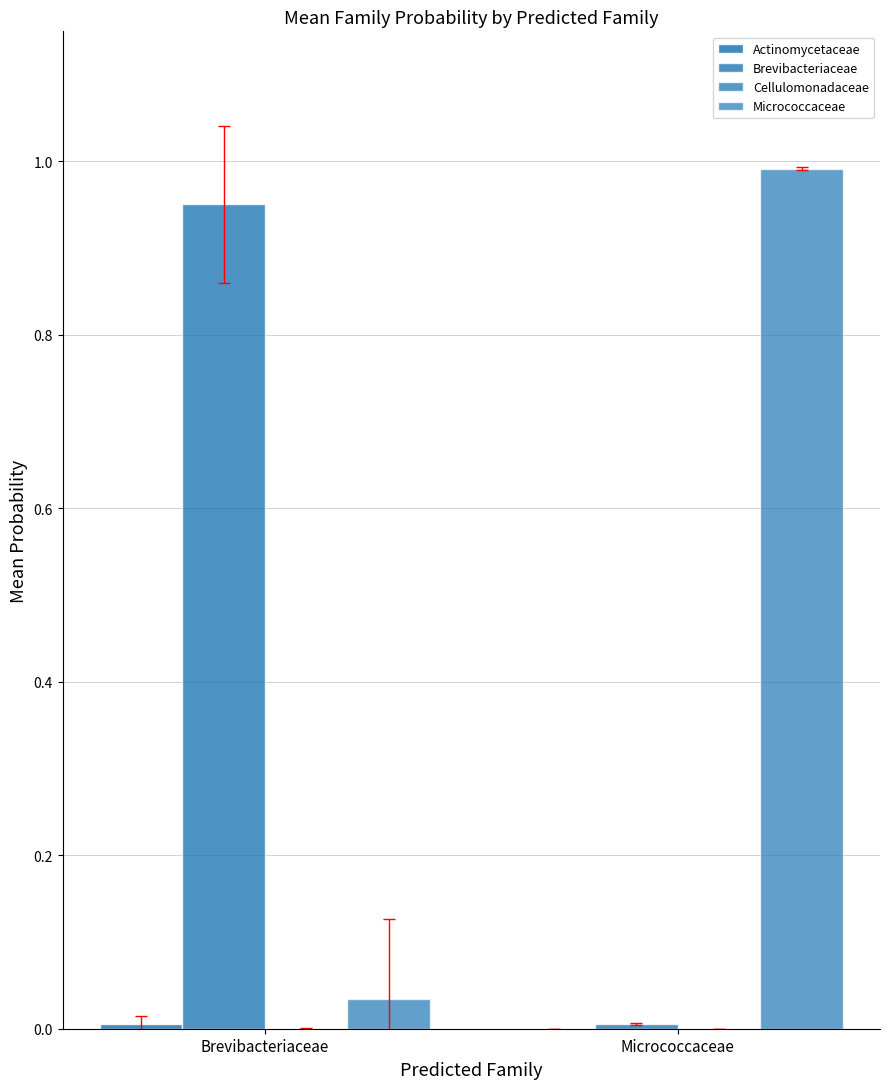

What is the maximum value for Brevibacteriaceae?

1.0